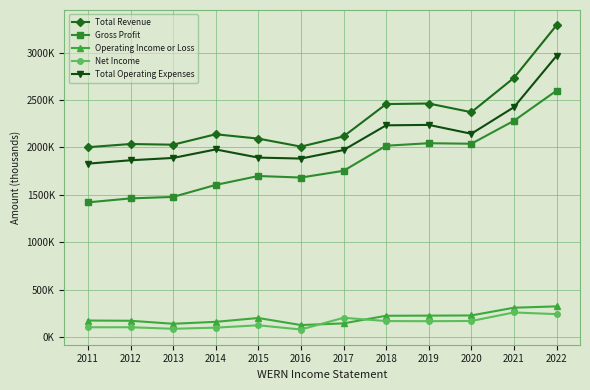

What are all the series names shown in the legend?

Total Revenue, Gross Profit, Operating Income or Loss, Net Income, Total Operating Expenses